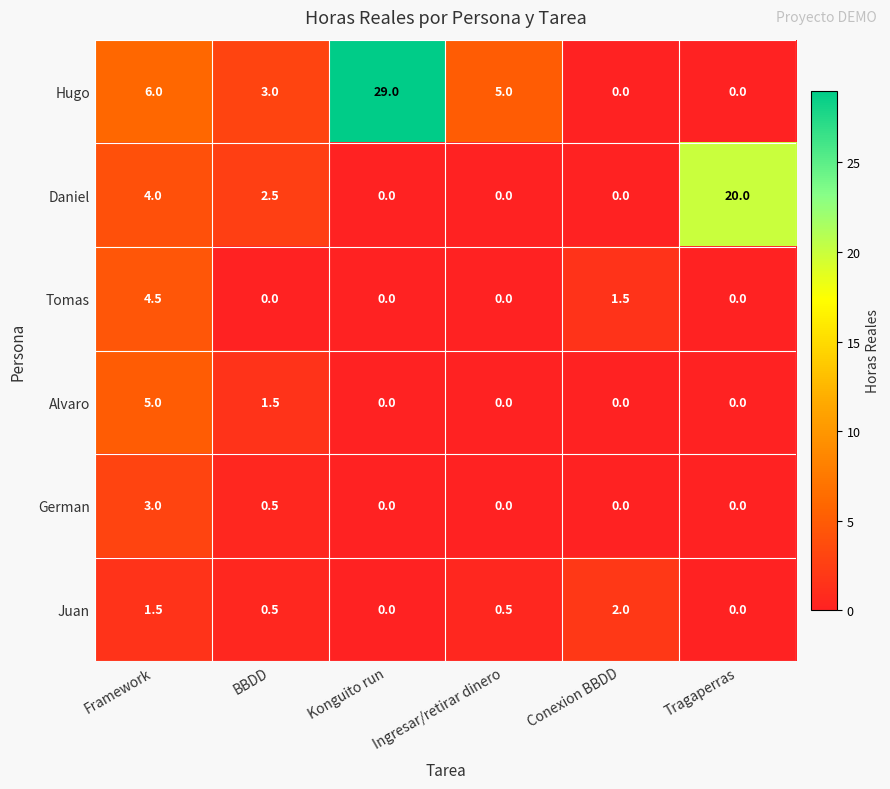

What is the difference between the second highest and minimum values in the German series?

0.5